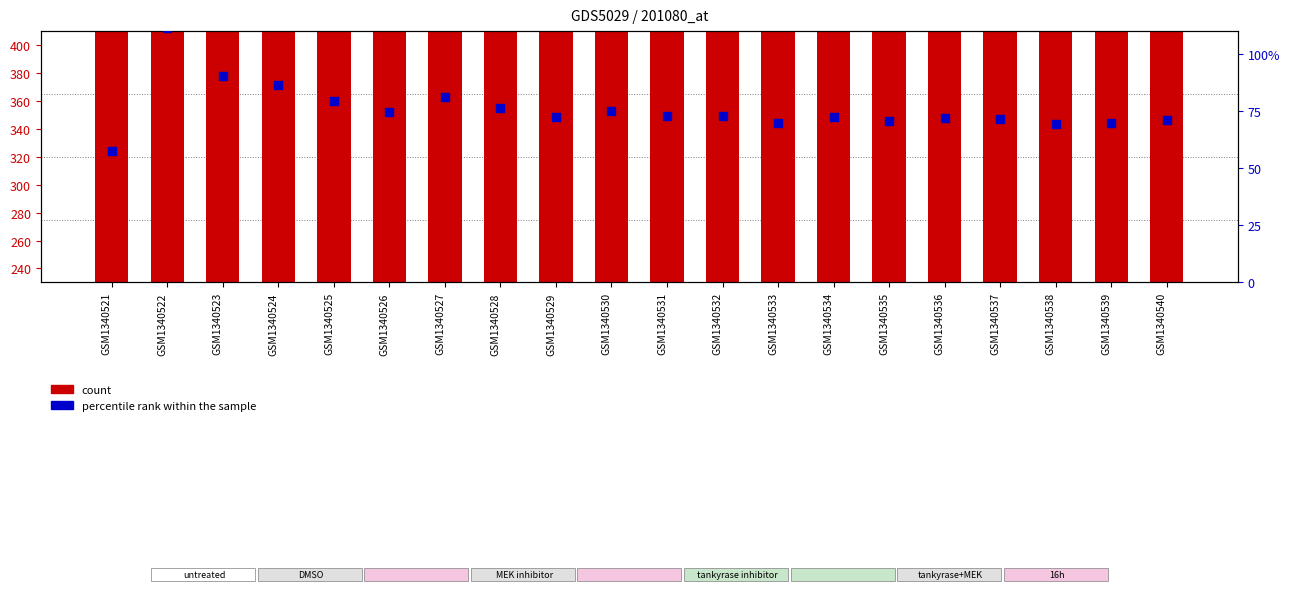

What is the total value across all series at GSM1340540?

515.5